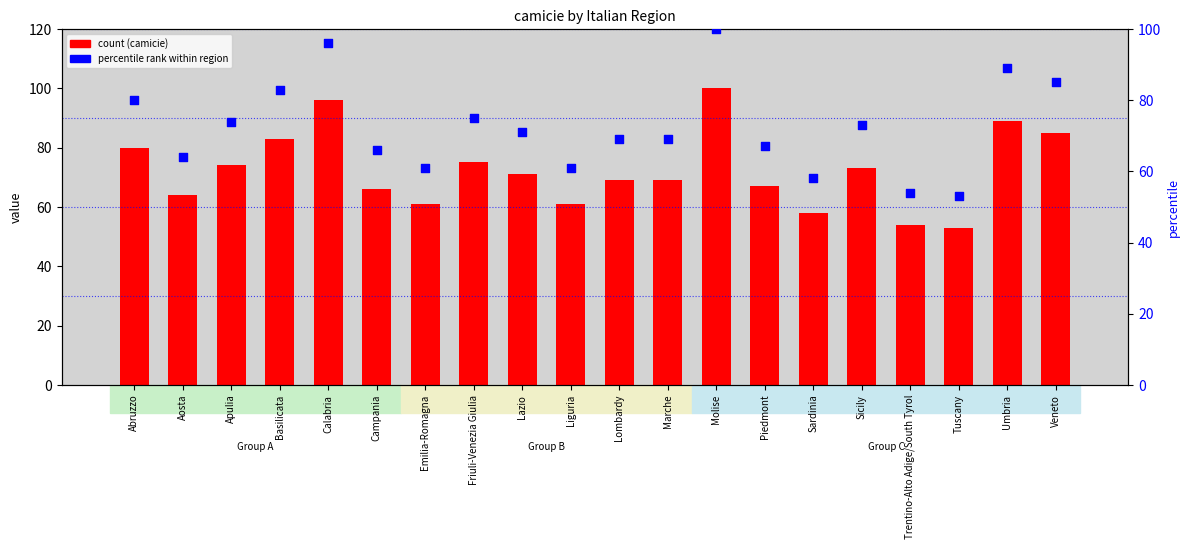

Which series has the widest spread of Y values?

camicie